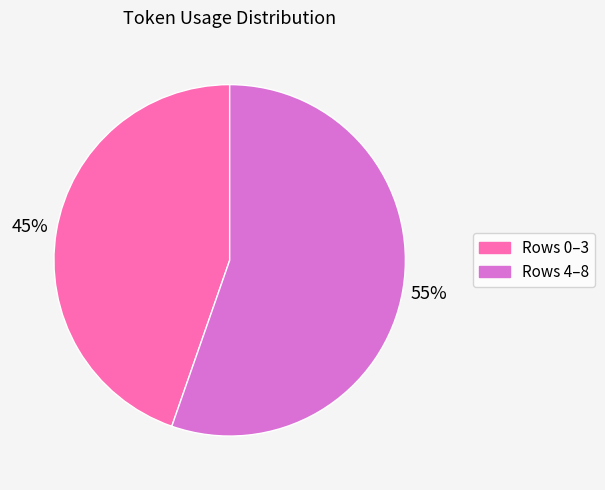

To the nearest percent, what is the average slice percentage?

50%